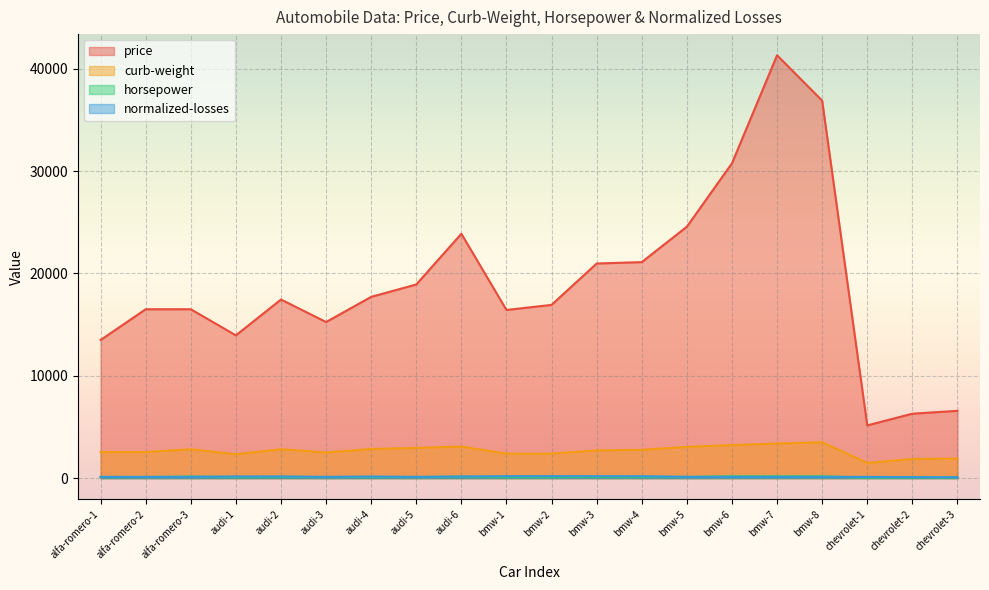

What is the sum of the price values at chevrolet-2 and audi-4?

24005